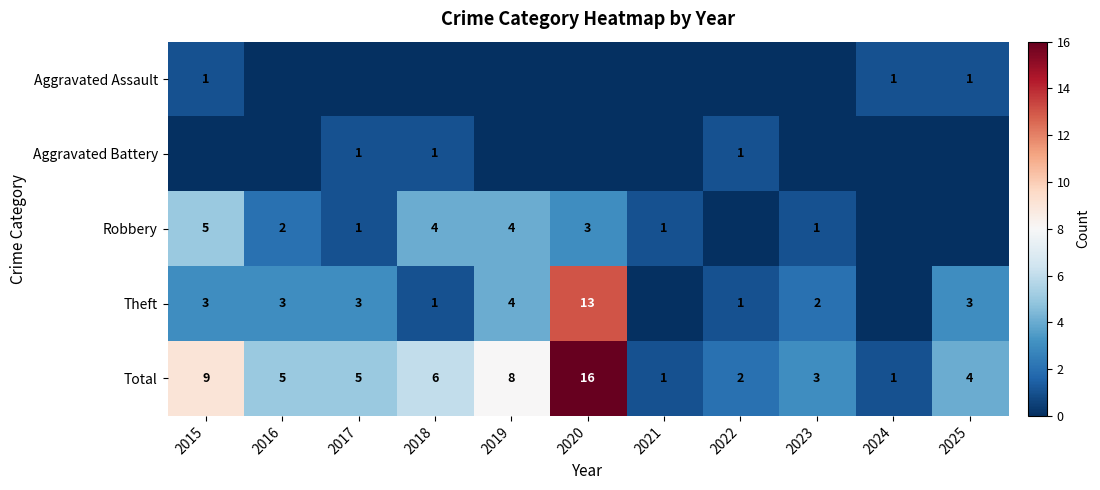

What is the sum of all Total values?

60